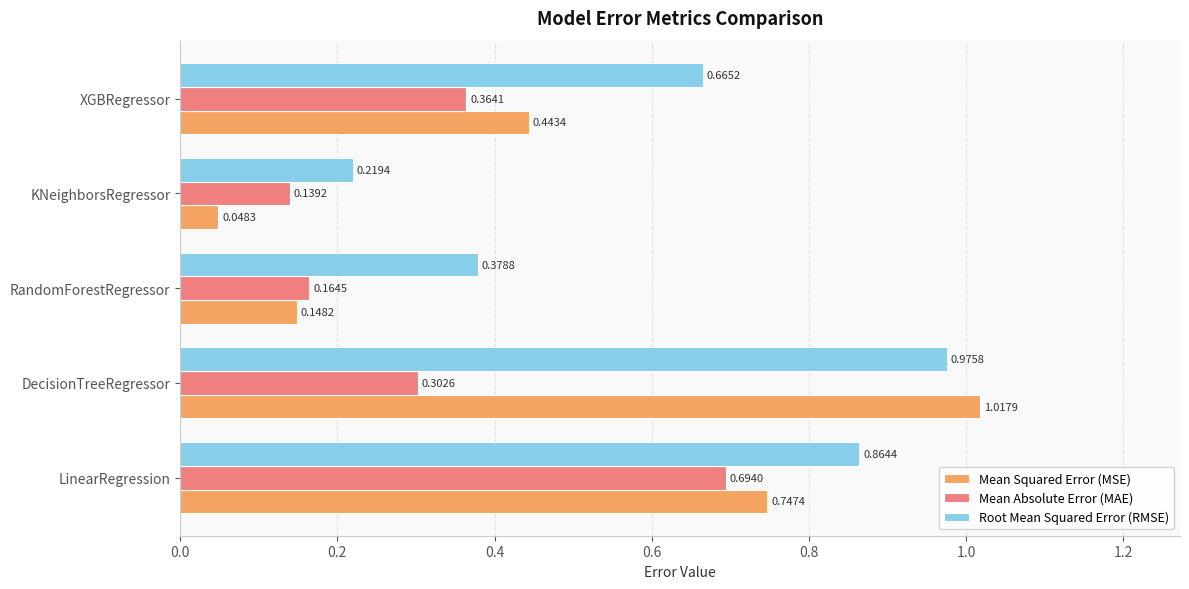

Which category has the highest value across all series?

DecisionTreeRegressor